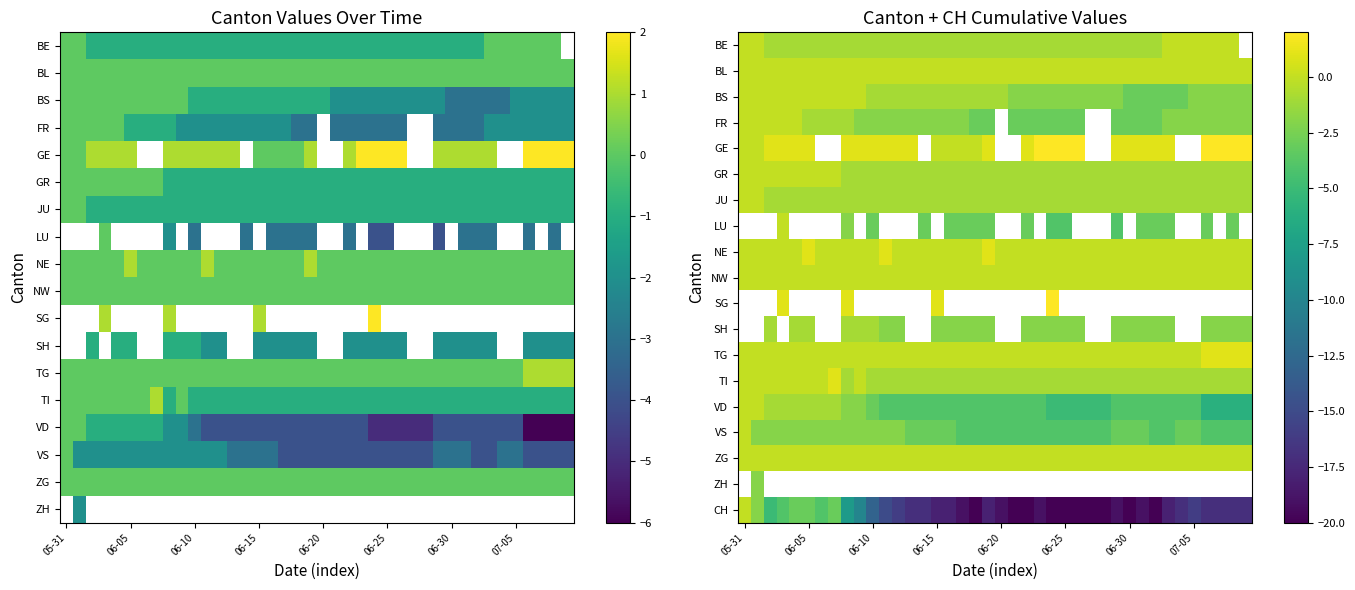

At how many categories does at least one series exceed -16?

40